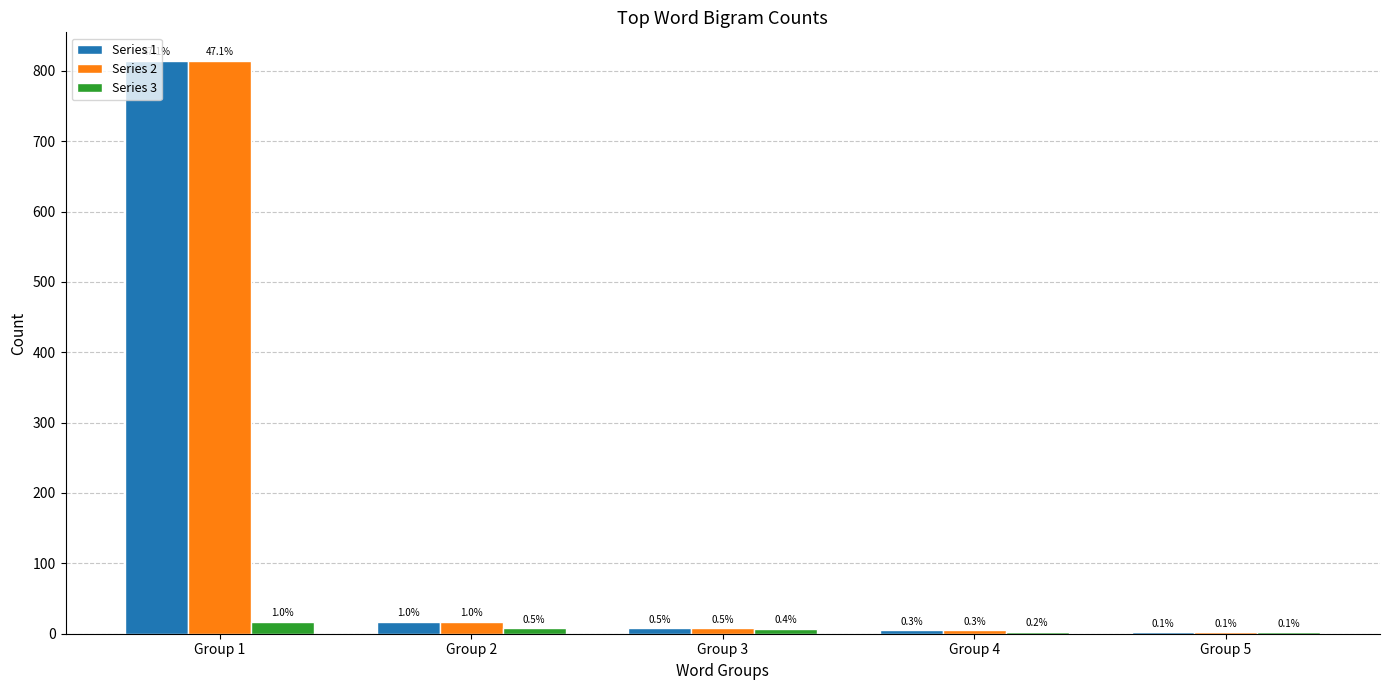

How many groups of bars are there?

5